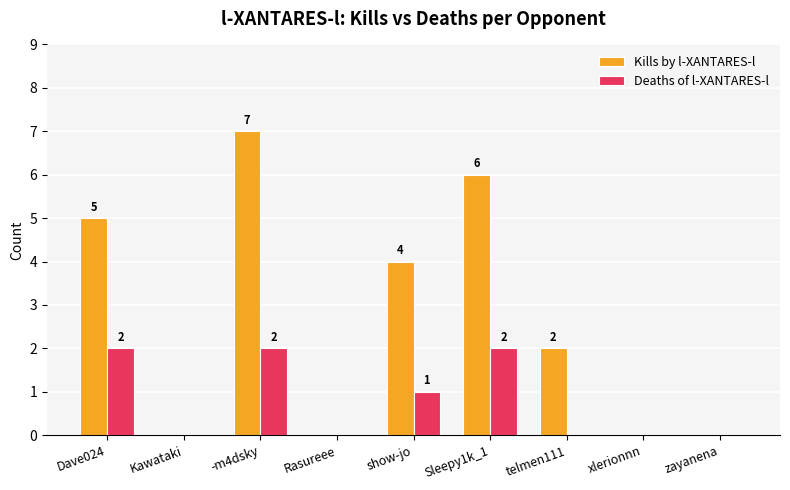

What is the difference between the Deaths of l-XANTARES-l values at Rasureee and -m4dsky?

2